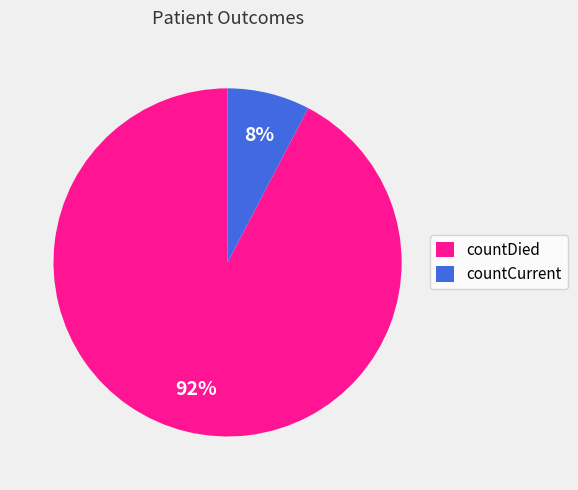

What percentage is the countCurrent slice, to the nearest percent?

8%